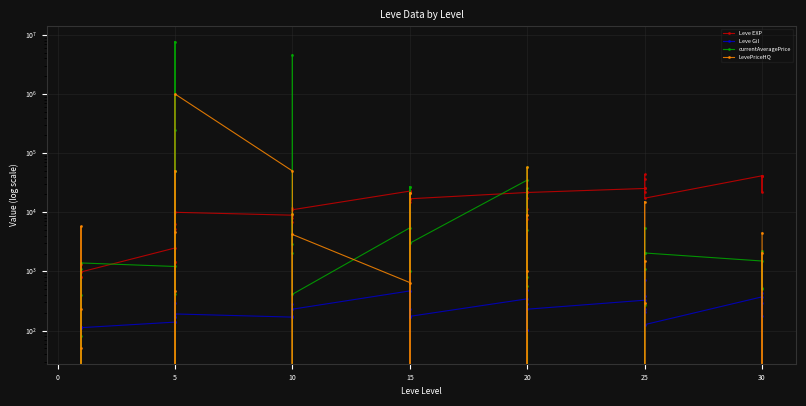

Which series has the widest spread of values?

currentAveragePrice